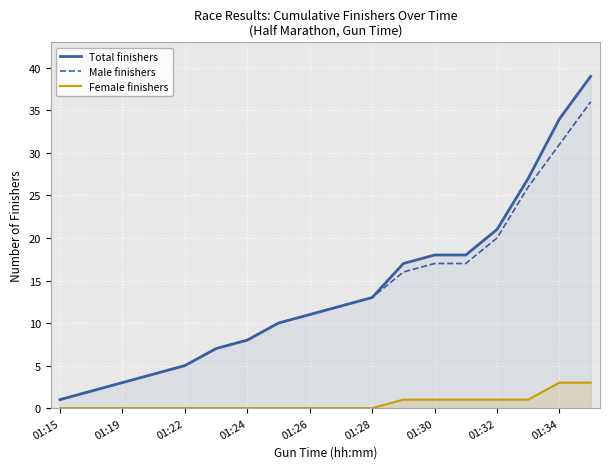

What is the highest value of the Male finishers series?

36